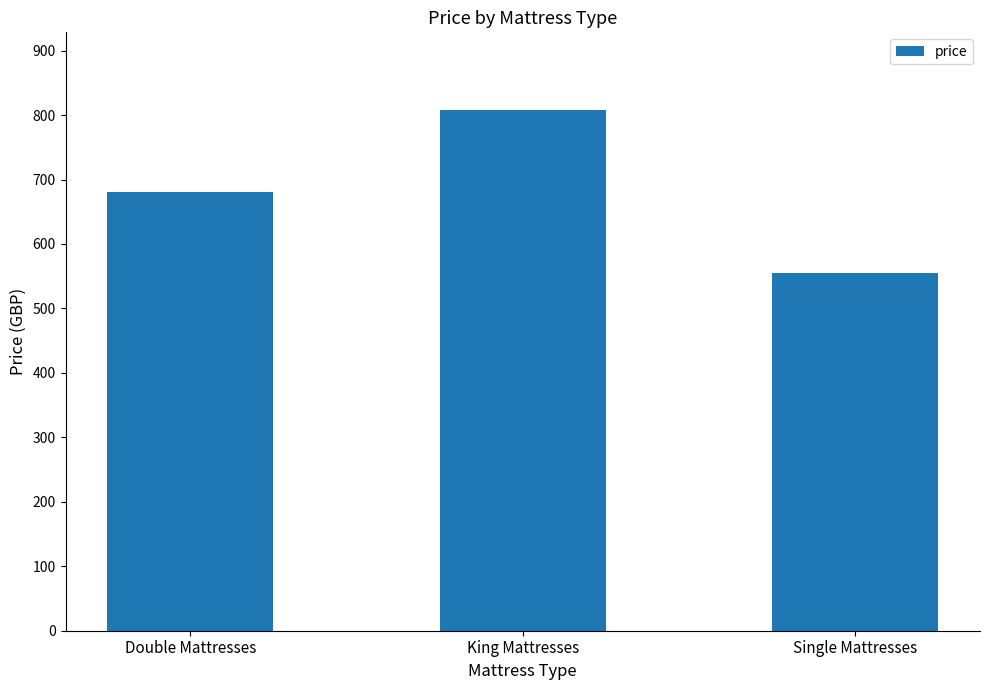

Count the number of data series in this chart.

1